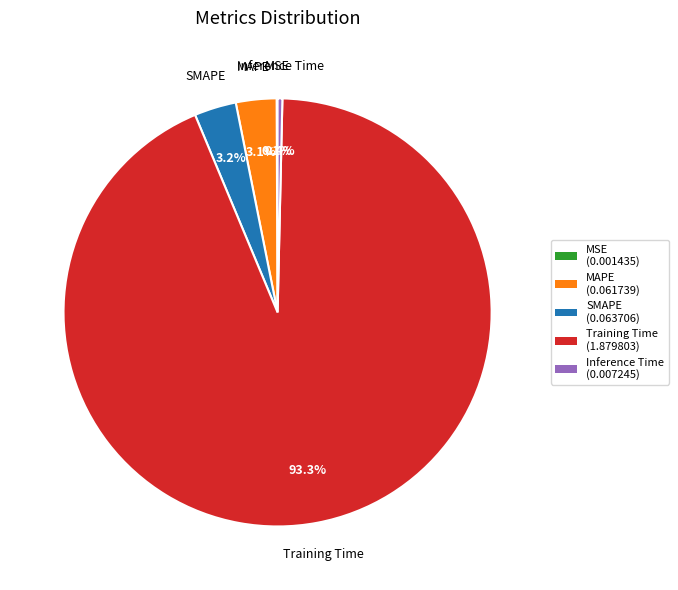

The Training Time slice represents 93% of the pie. True or false?

True